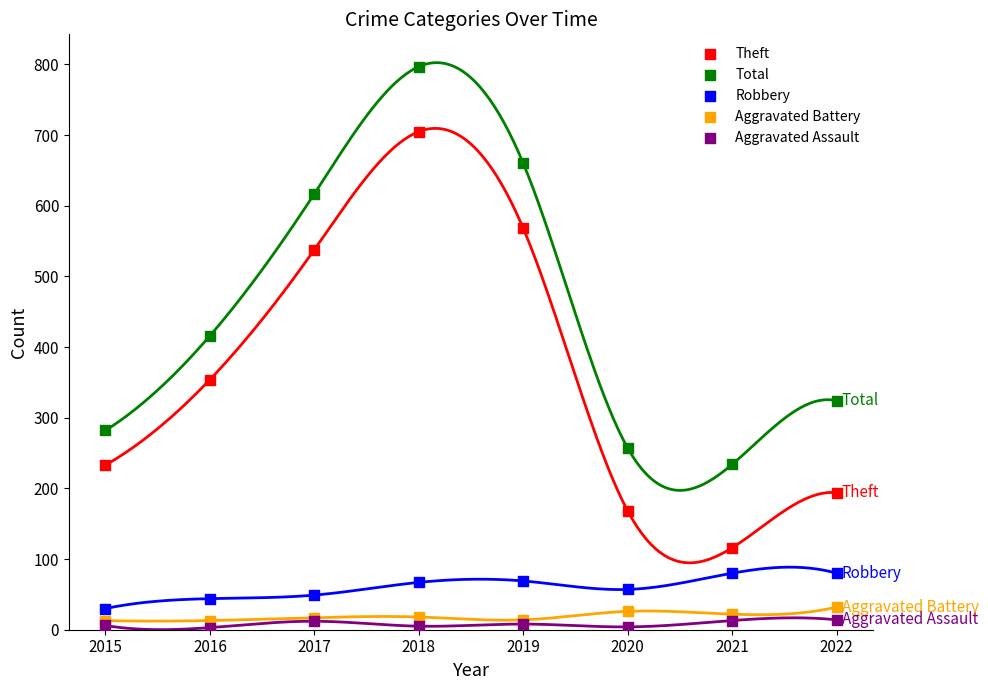

Across all series, what Y value is closest to 400?

416